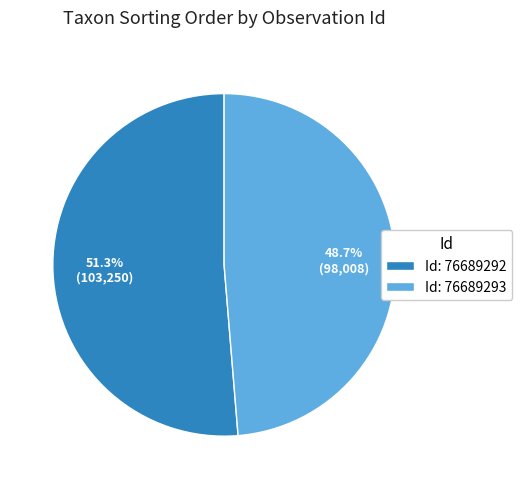

How many slices are in this pie chart?

2